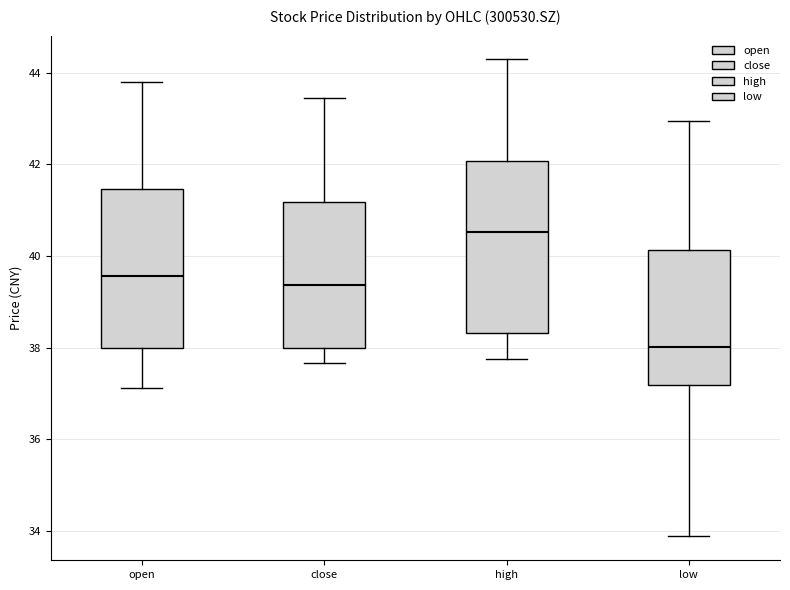

Comparing the boxes themselves (not the whiskers), which one is the tallest?

high